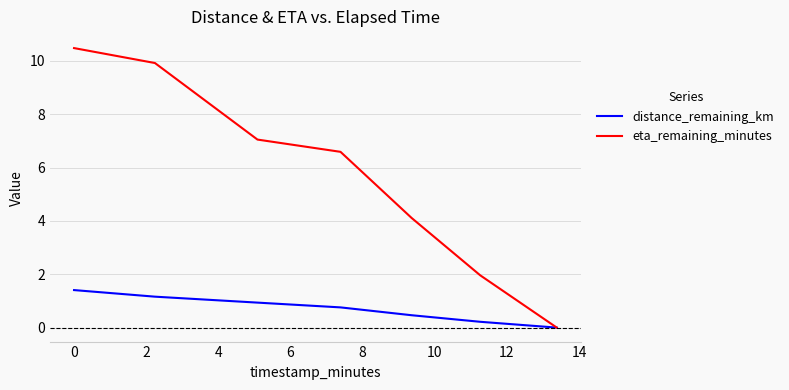

List the series in order of their peak value, lowest first.

distance_remaining_km, eta_remaining_minutes